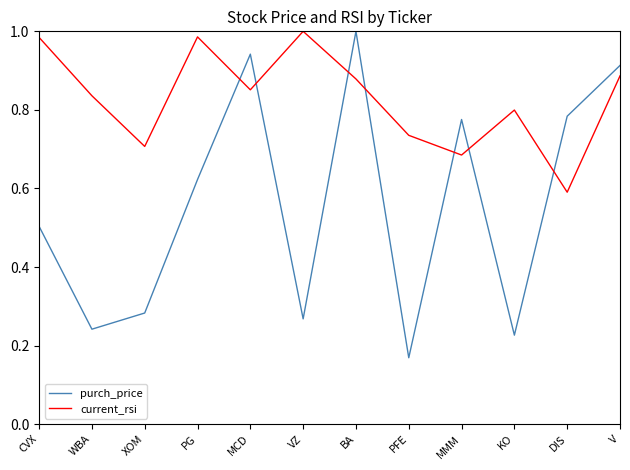

At XOM, list the series in order from smallest to largest.

purch_price, current_rsi